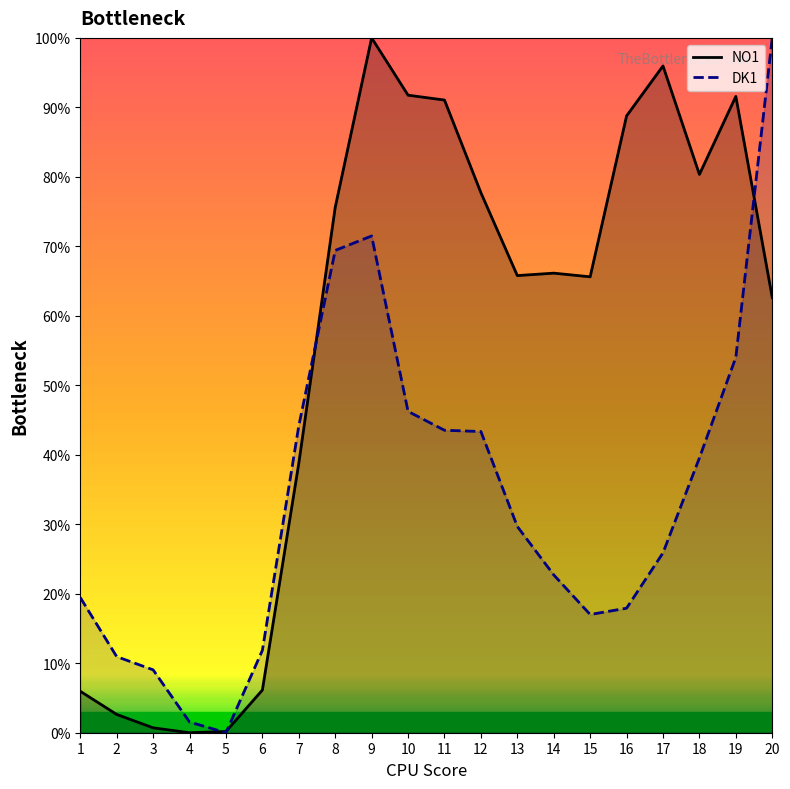

Which label corresponds to the largest value in the chart?

9